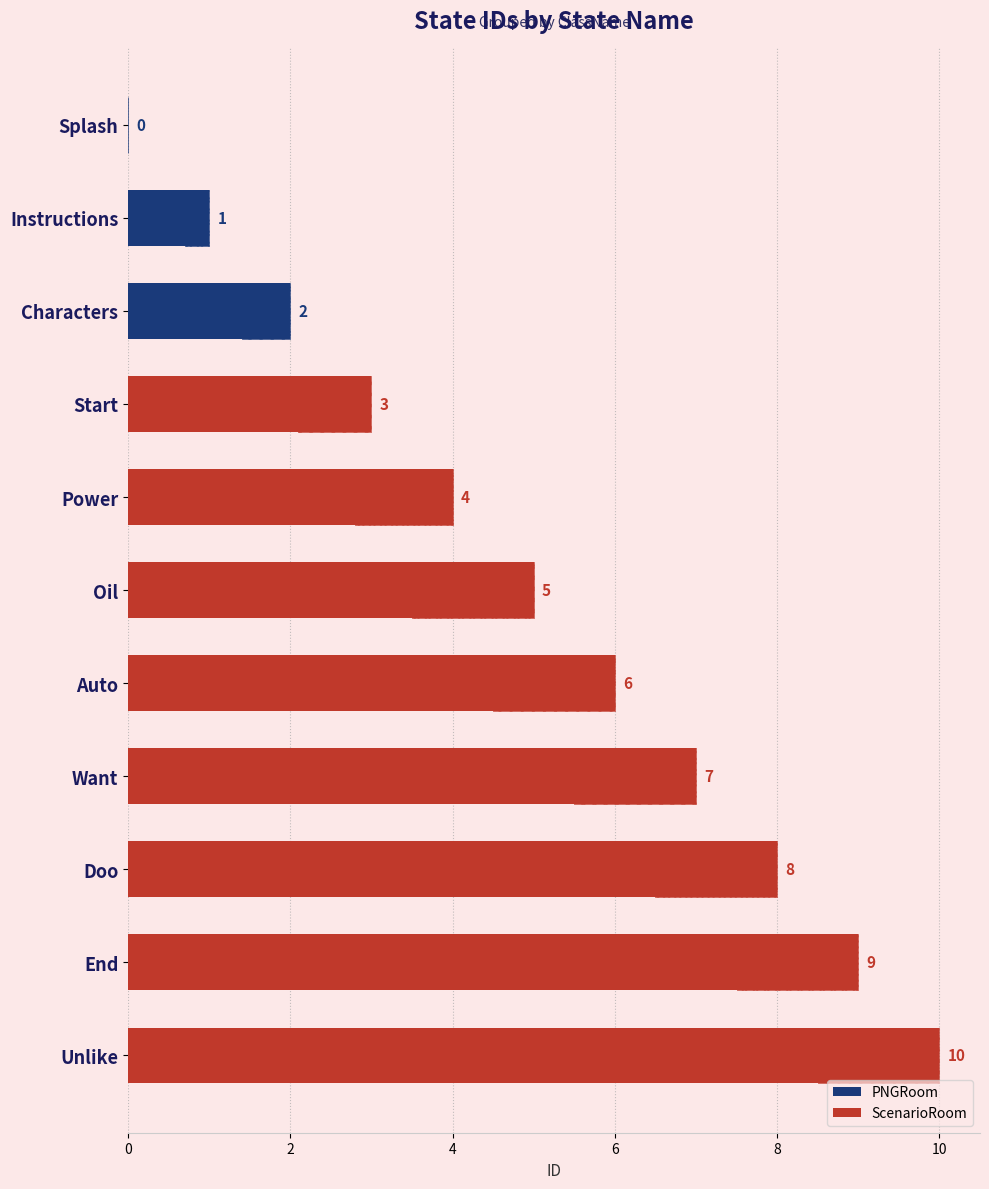

Reading left to right, what are all the values shown in this chart?

0	1	2	3	4	5	6	7	8	9	10